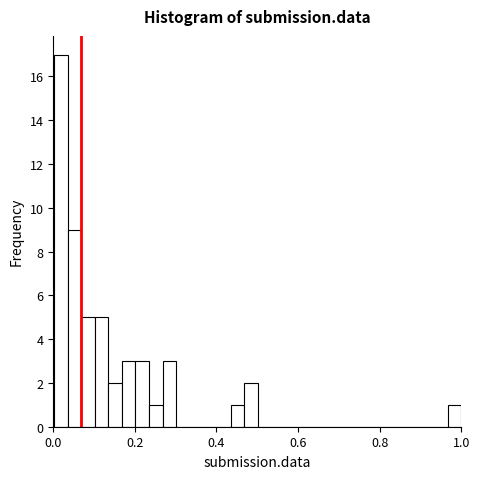

Around what value on the x-axis is the tallest bar? Give the approximate position of its centre, as read against the axis.

0.02